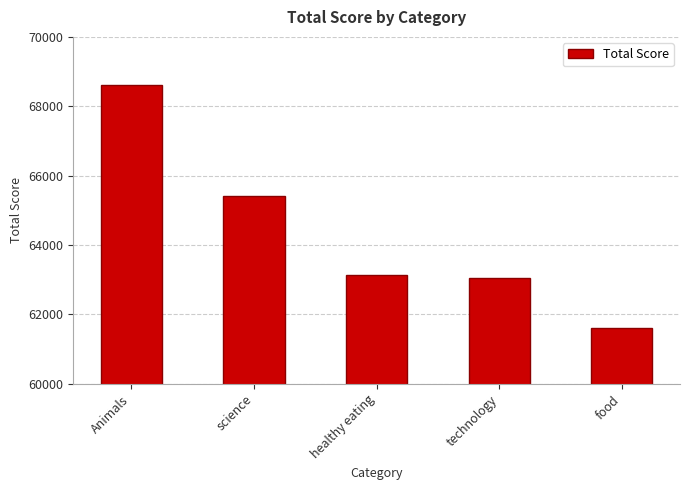

What is the label of the 2nd bar from the left?

science